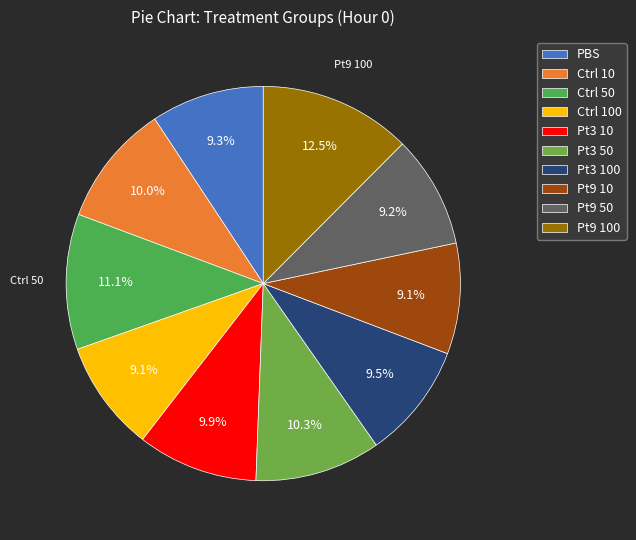

To the nearest percent, what is the difference between the Pt9 100 and Ctrl 10 slice percentages?

2%